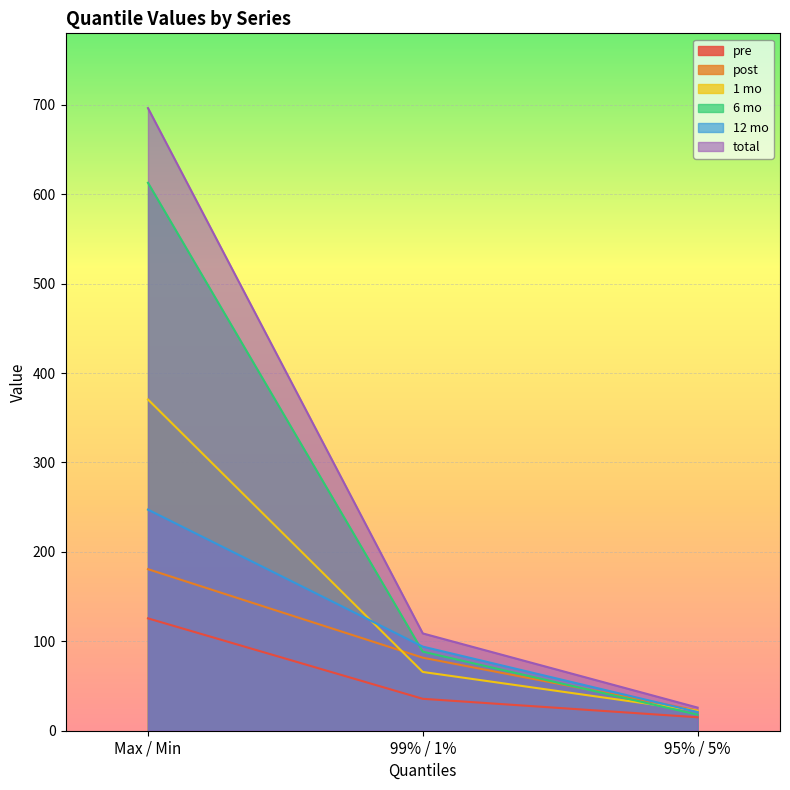

List the labels in order of post value, largest first.

Max / Min, 99% / 1%, 95% / 5%